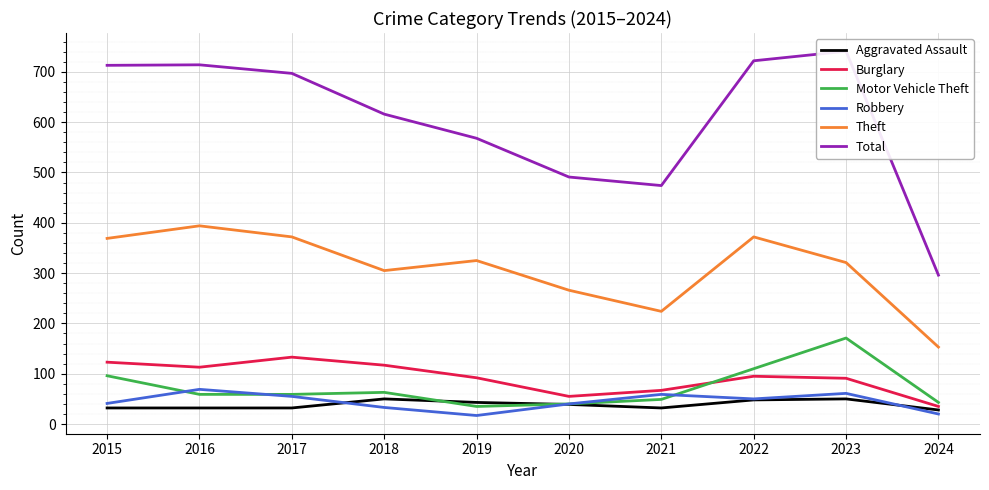

At 2023, list the series in order from smallest to largest.

Aggravated Assault, Robbery, Burglary, Motor Vehicle Theft, Theft, Total